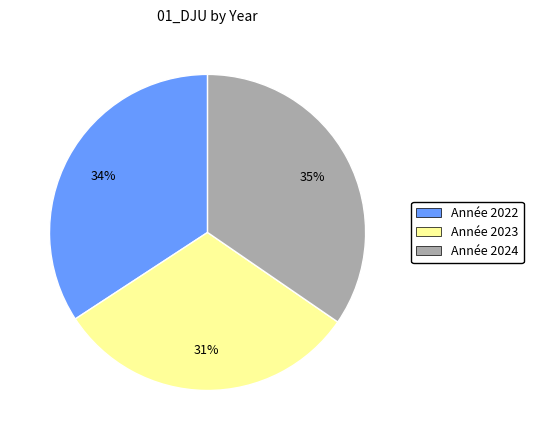

How many segments does this pie chart have?

3